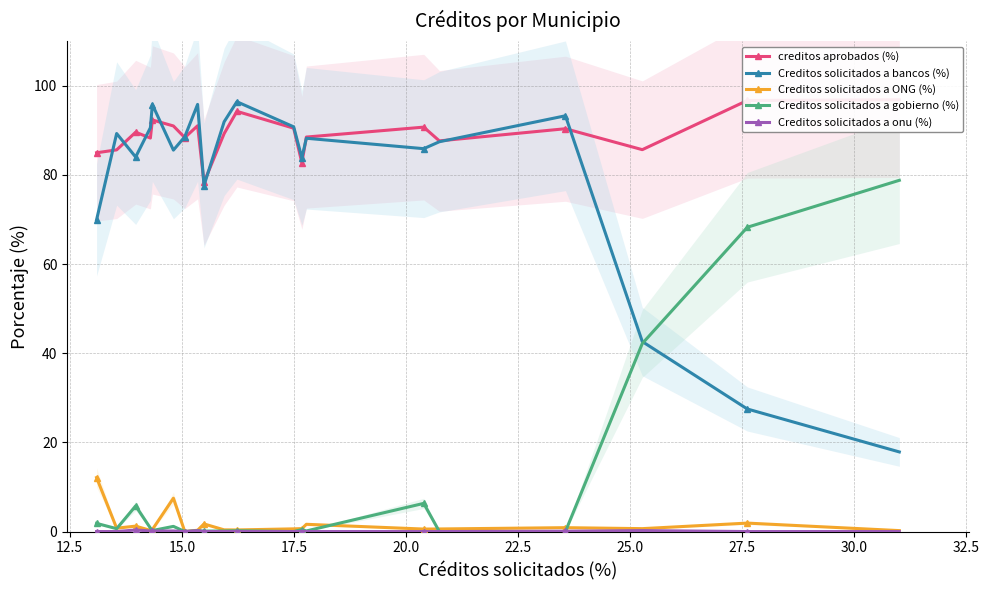

How many interior local valleys does the Creditos solicitados a bancos (%) series have?

5